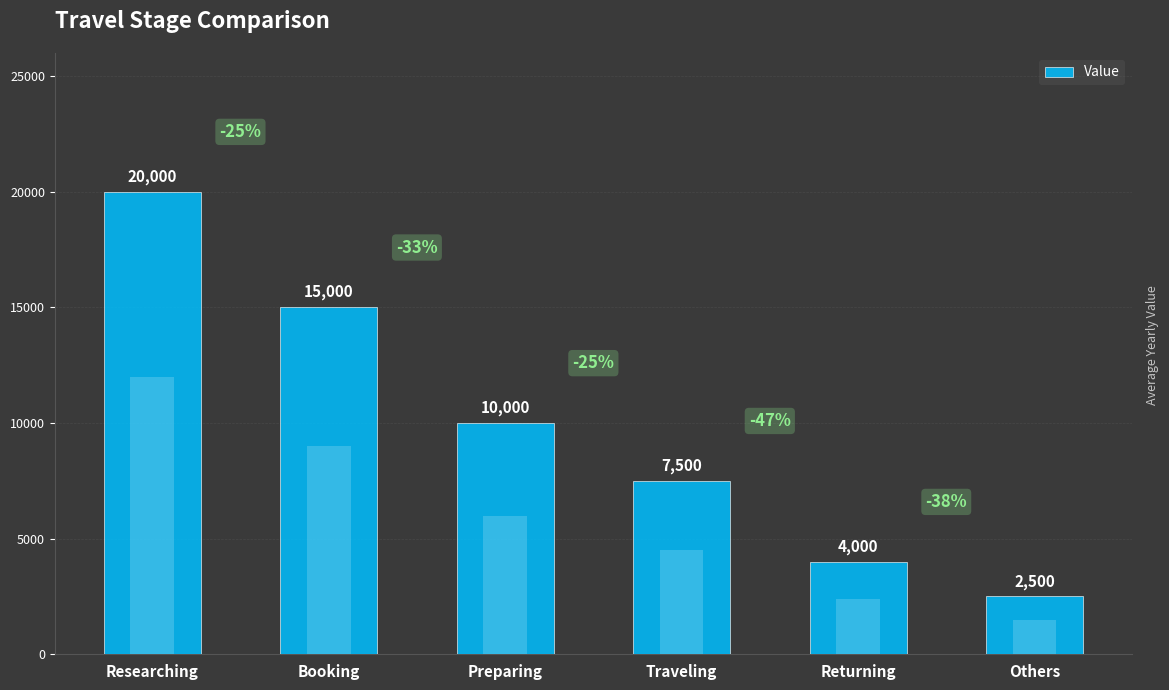

What is the label of the 5th bar from the left?

Returning